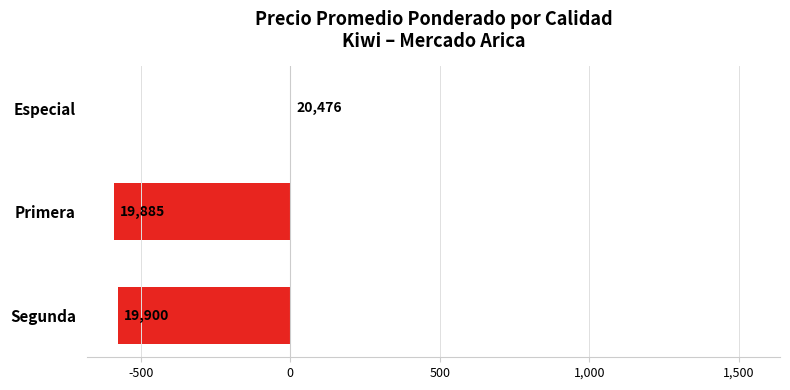

Are the bars grouped side by side (vs. stacked)?

No